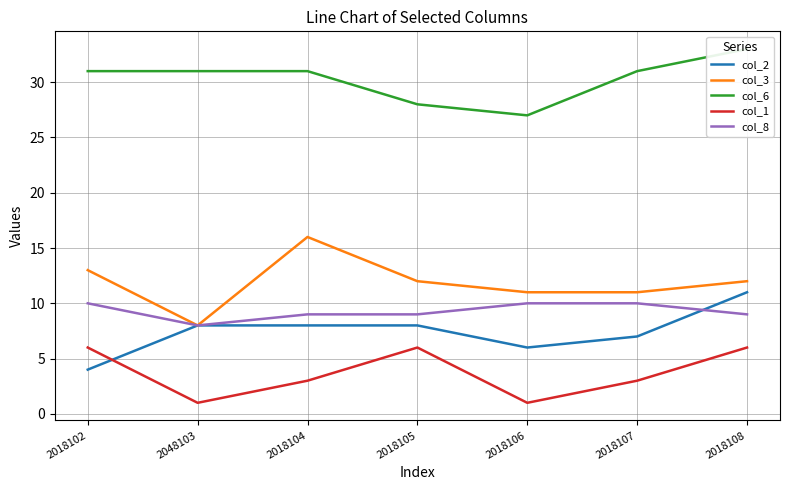

At which category does col_1 reach its first local valley?

2048103